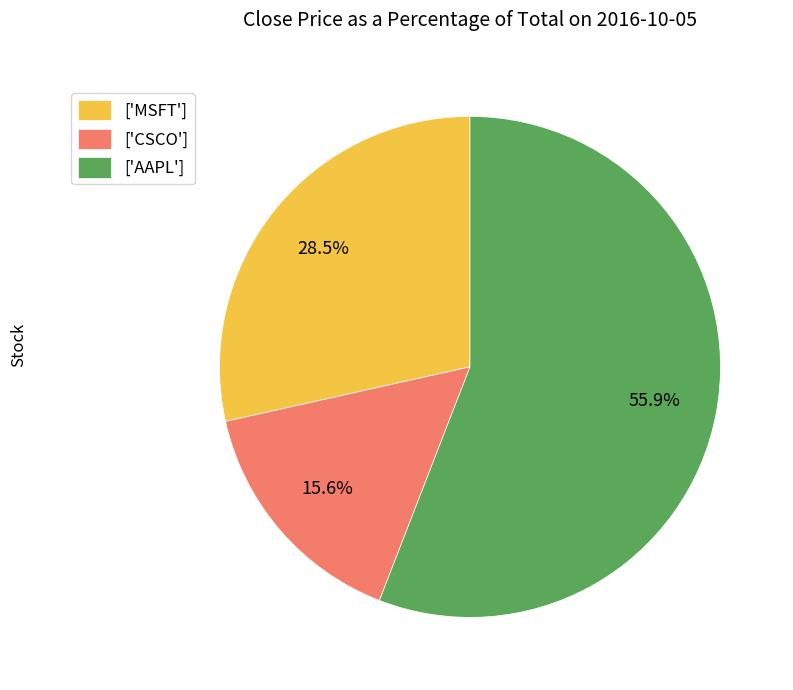

Rank the categories by value from lowest to highest.

['CSCO'], ['MSFT'], ['AAPL']